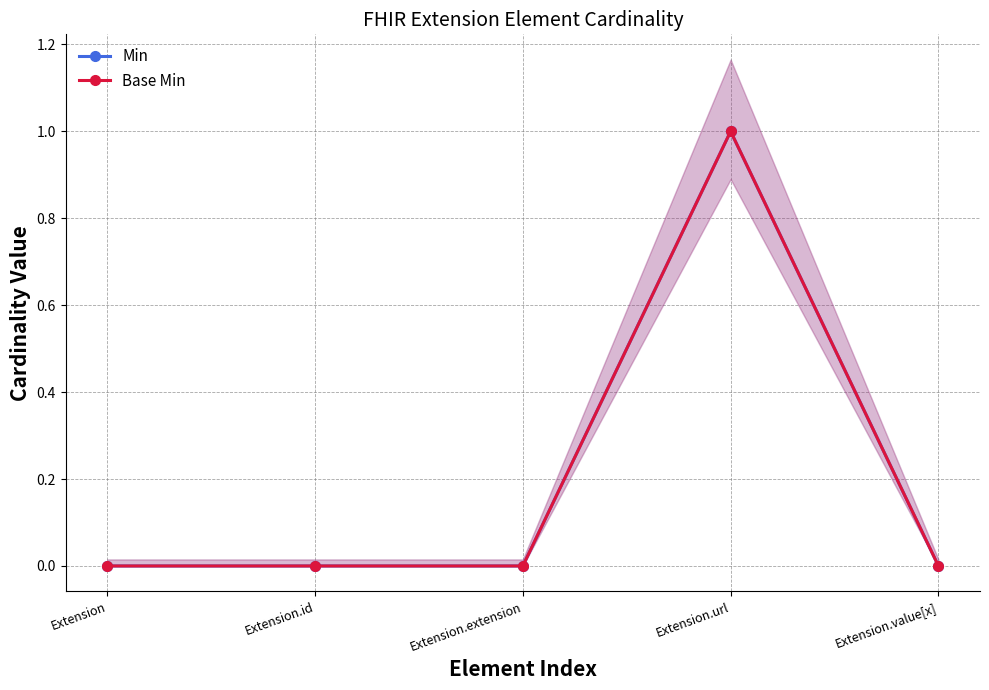

Which has a higher value, Extension.url or Extension.id?

Extension.url